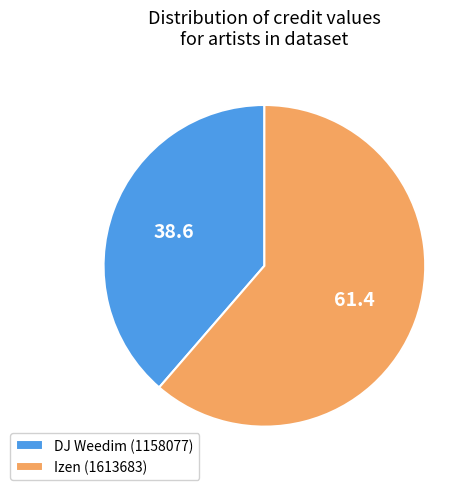

Do Izen (1613683) and DJ Weedim (1158077) together represent more than half of the pie?

Yes